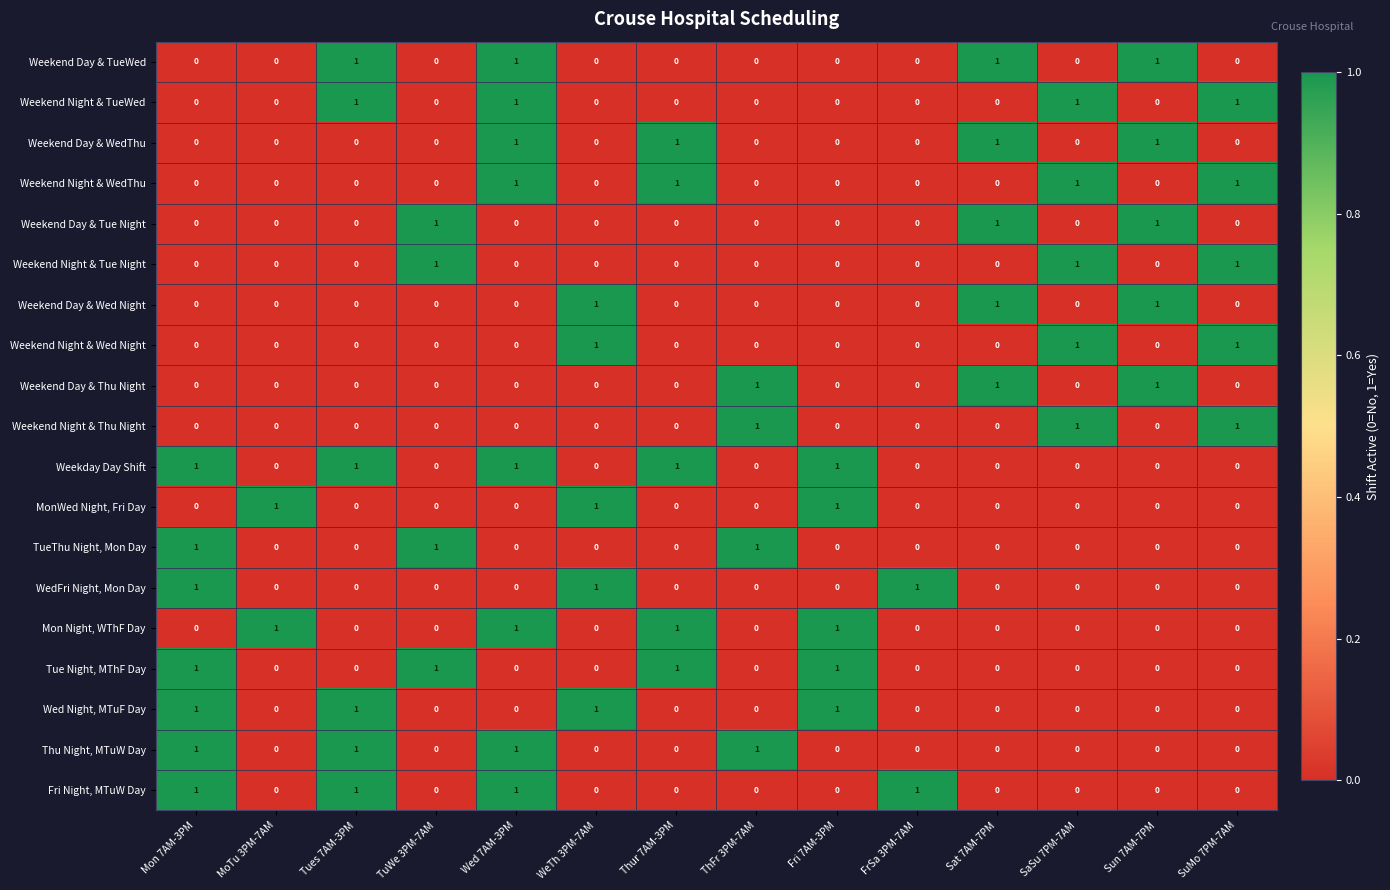

True or false: WedFri Night, Mon Day has a value of 0 at Sat 7AM-7PM.

True